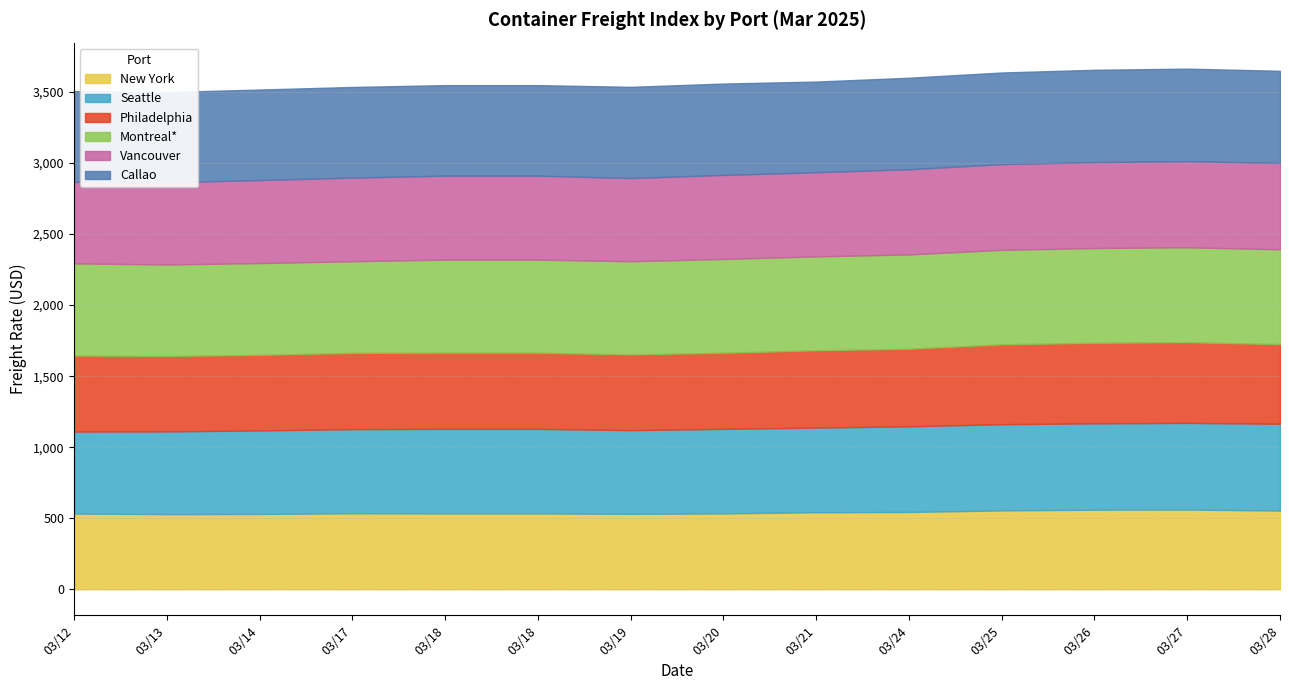

What are all the series names shown in the legend?

New York, Seattle, Philadelphia, Montreal*, Vancouver, Callao